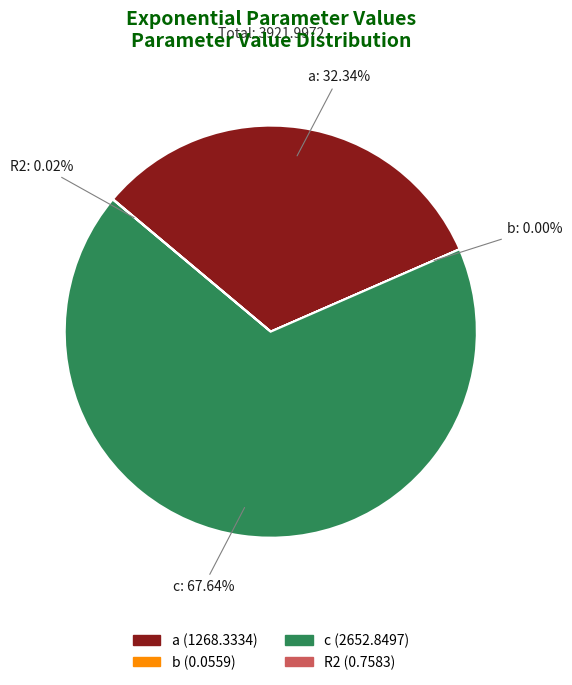

Approximately how many times larger is the value at c compared to a?

2.1